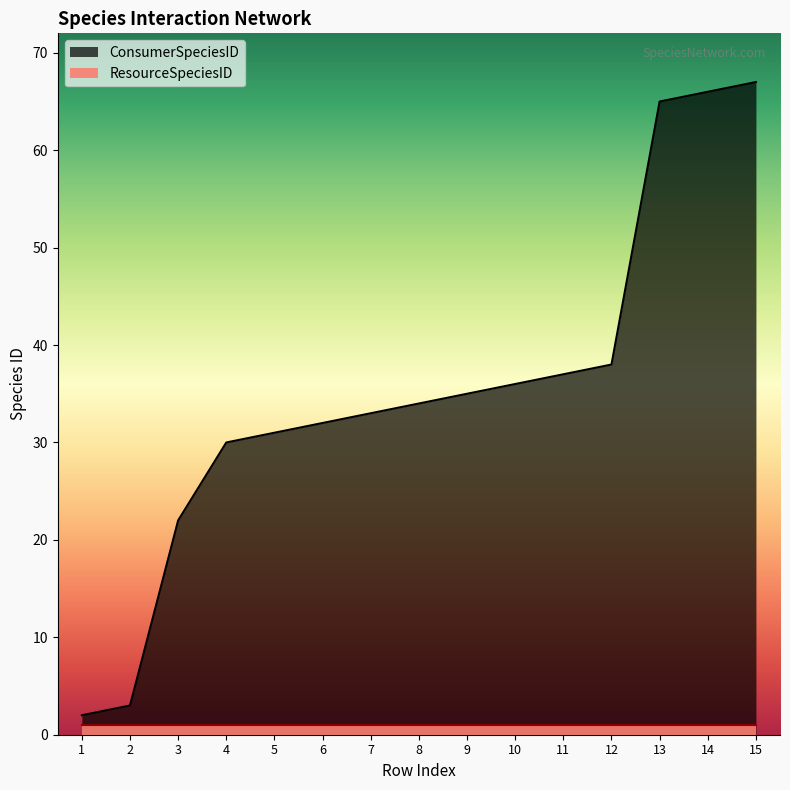

Rank the categories by value from lowest to highest.

1, 2, 3, 4, 5, 6, 7, 8, 9, 10, 11, 12, 13, 14, 15